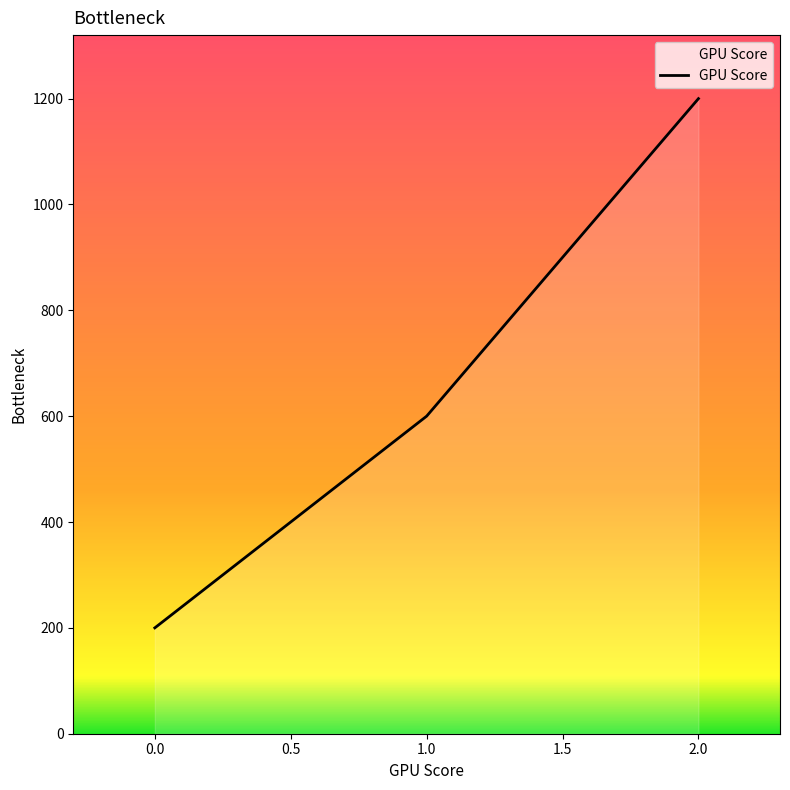

List the labels in order of value, largest first.

2.0, 1.0, 0.0